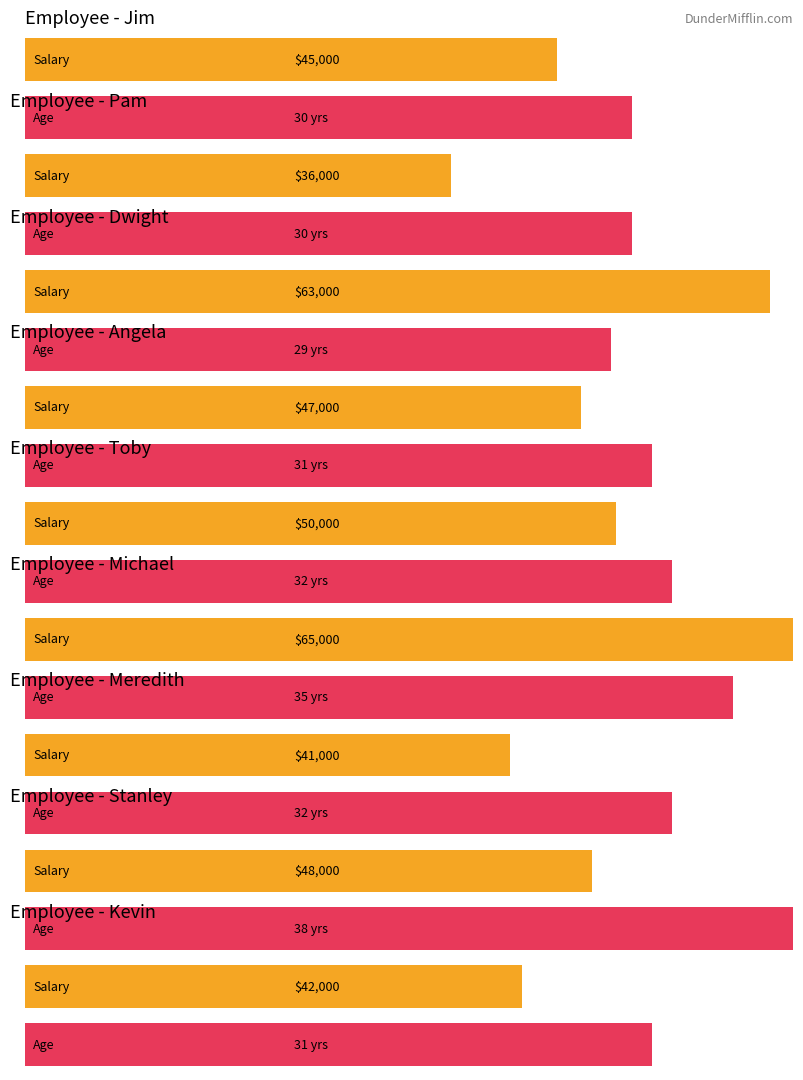

Is it true that Salary equals 80499 at 2002?

False